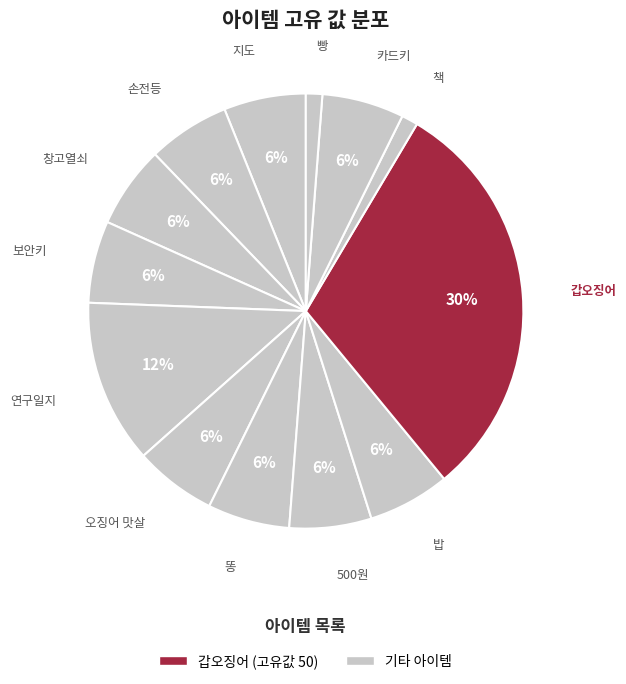

How many segments does this pie chart have?

13